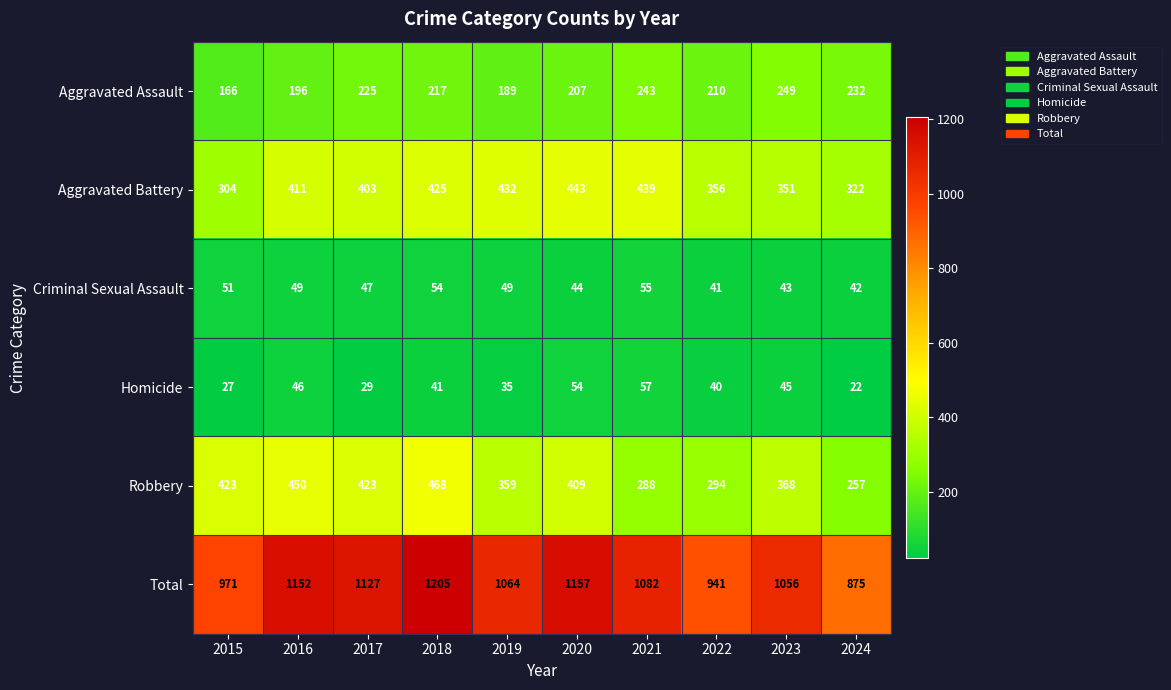

Count the number of categories in the chart.

10